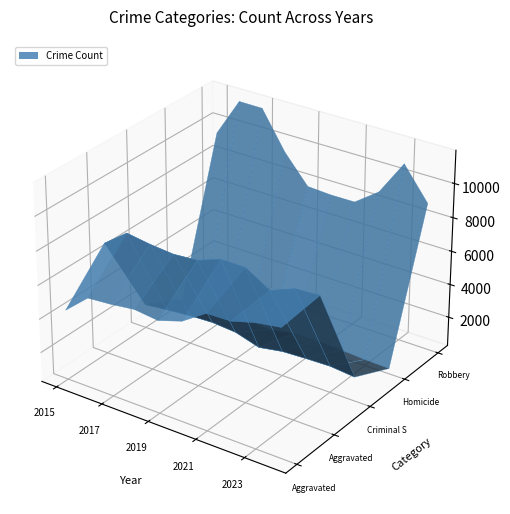

Reading left to right, what are all the values shown in this chart?

Aggravated Assault: 2015=4412	2016=5608	2017=5719	2018=5899	2019=5735	2020=6180	2021=7111	2022=7153	2023=7549	2024=7769
Aggravated Battery: 2015=6901	2016=7944	2017=7736	2018=7611	2019=7719	2020=8218	2021=8212	2022=7364	2023=7936	2024=8026
Criminal Sexual Assault: 2015=1679	2016=1834	2017=1955	2018=2013	2019=1900	2020=1473	2021=1720	2022=1788	2023=1828	2024=1688
Homicide: 2015=488	2016=770	2017=668	2018=583	2019=491	2020=773	2021=799	2022=714	2023=619	2024=575
Robbery: 2015=9406	2016=11691	2017=11677	2018=9464	2019=7825	2020=7739	2021=7749	2022=8777	2023=10845	2024=8958